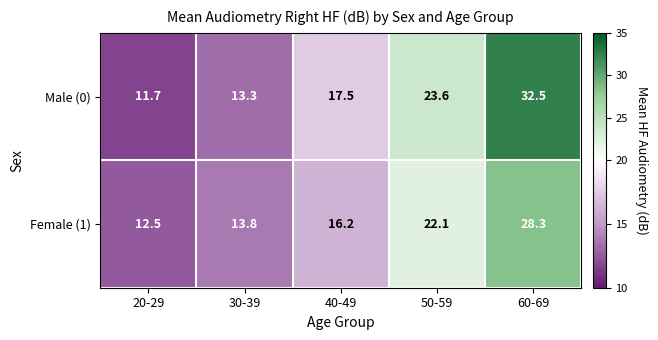

Reading left to right, transcribe all the data shown in this chart.

Male (0): 20-29=11.7	30-39=13.3	40-49=17.5	50-59=23.6	60-69=32.5
Female (1): 20-29=12.5	30-39=13.8	40-49=16.2	50-59=22.1	60-69=28.3